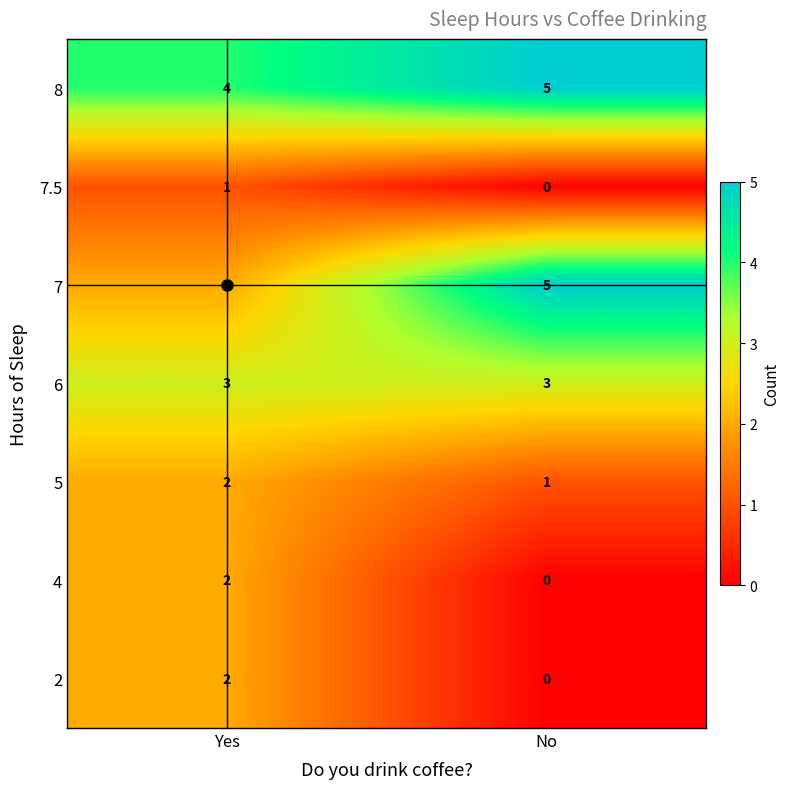

The 4 series shows 0 at No. True or false?

True